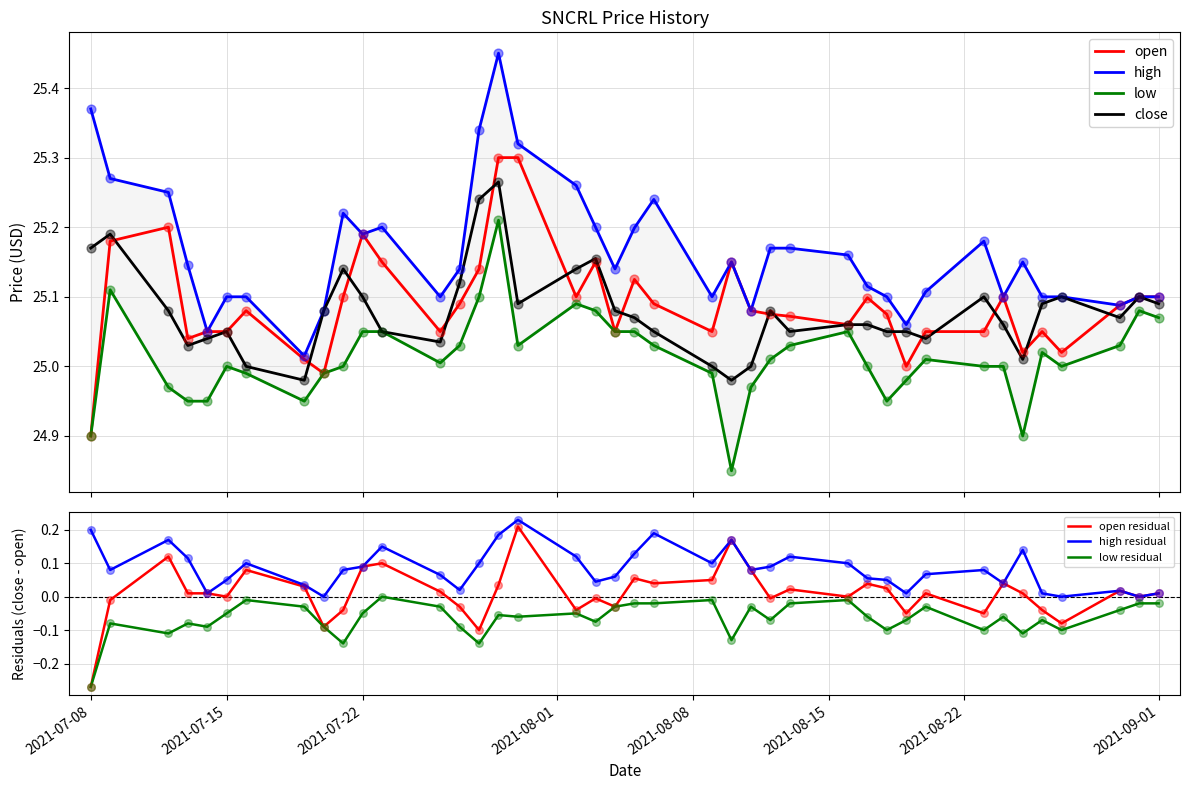

At which category is the sum across all series the highest?

2021-07-29